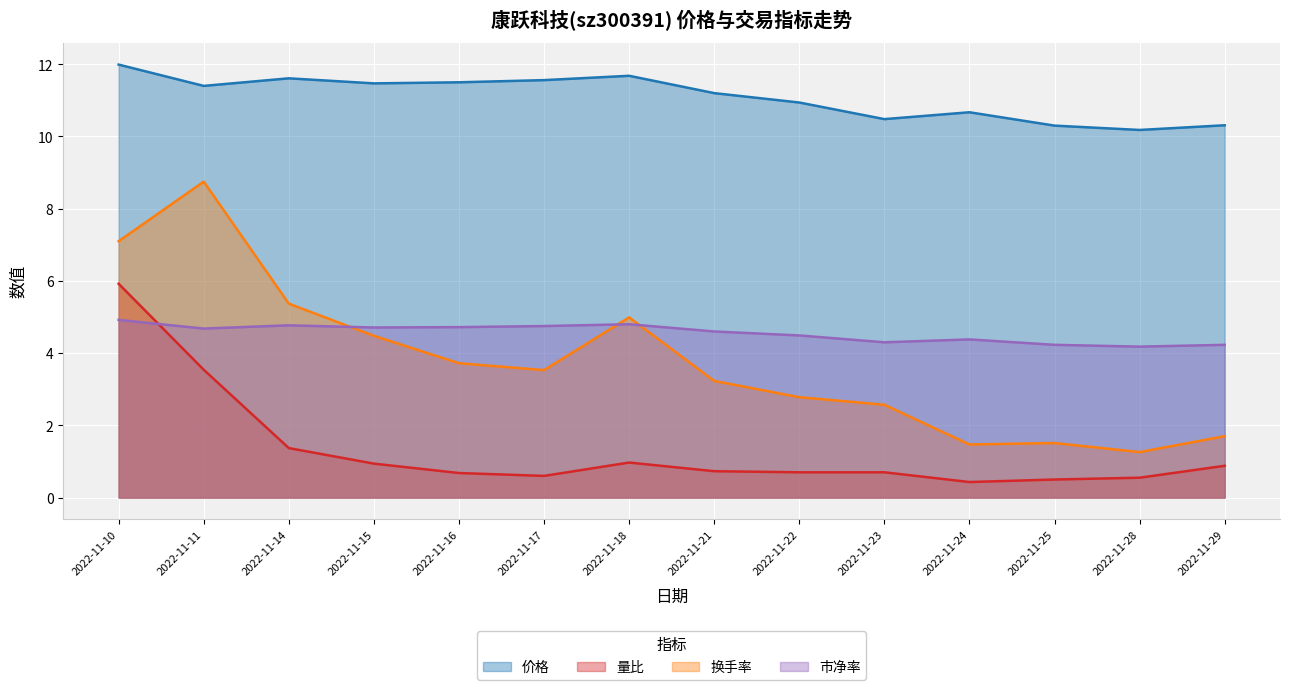

Count the number of data series in this chart.

4